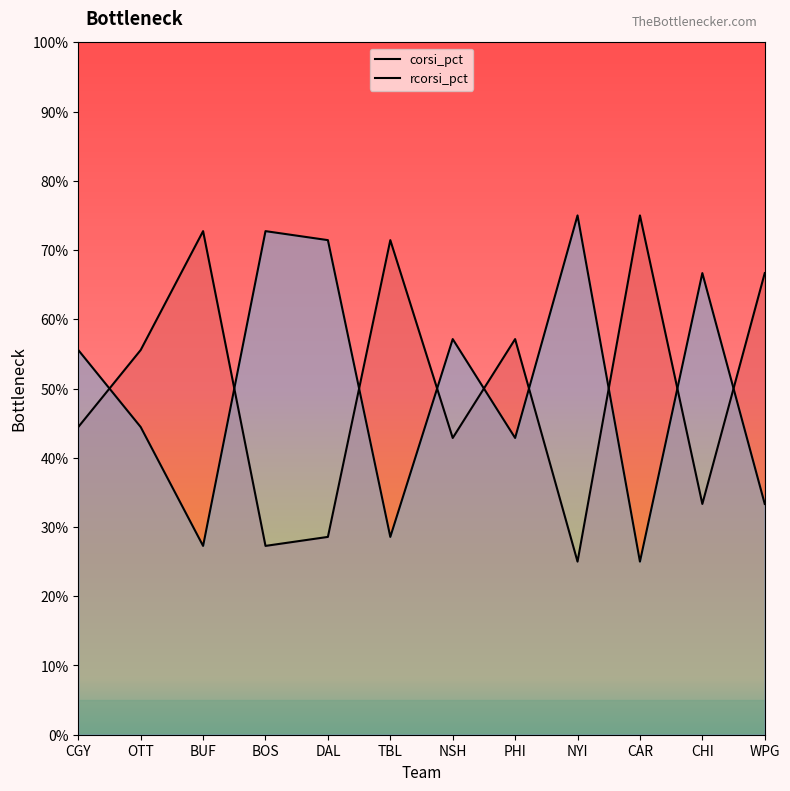

What is the label of the 9th point from the right?

BOS